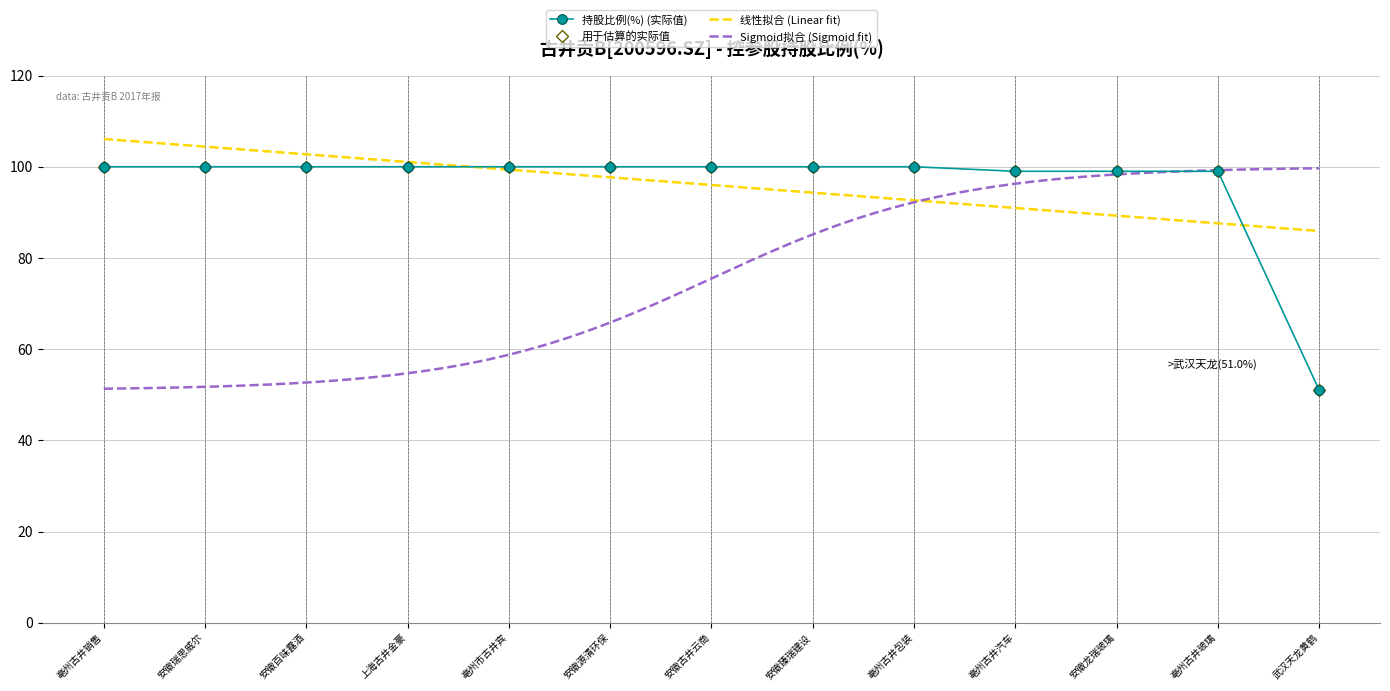

Which category has the highest value across all series?

亳州古井销售